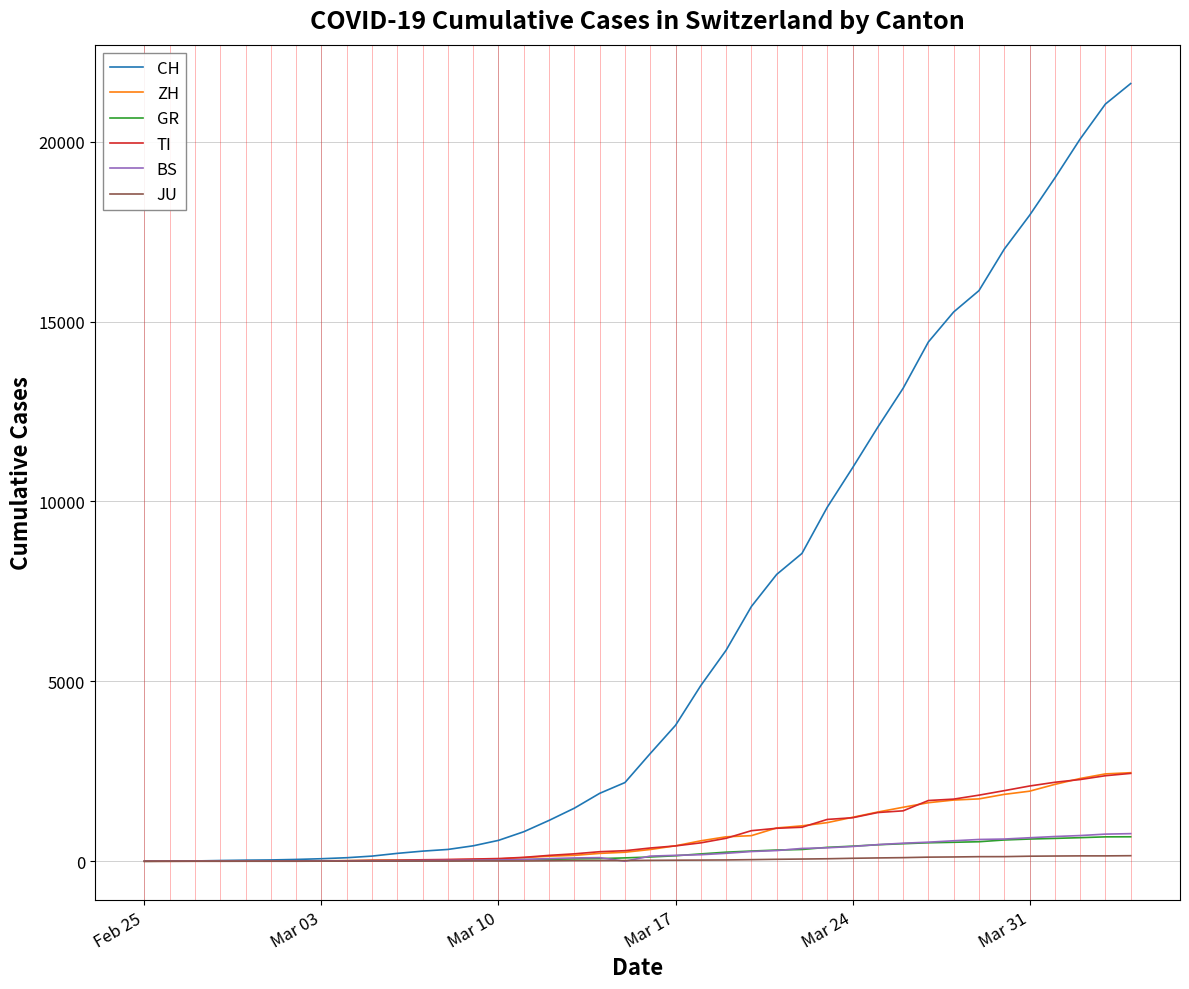

What is the highest value of the GR series?

680